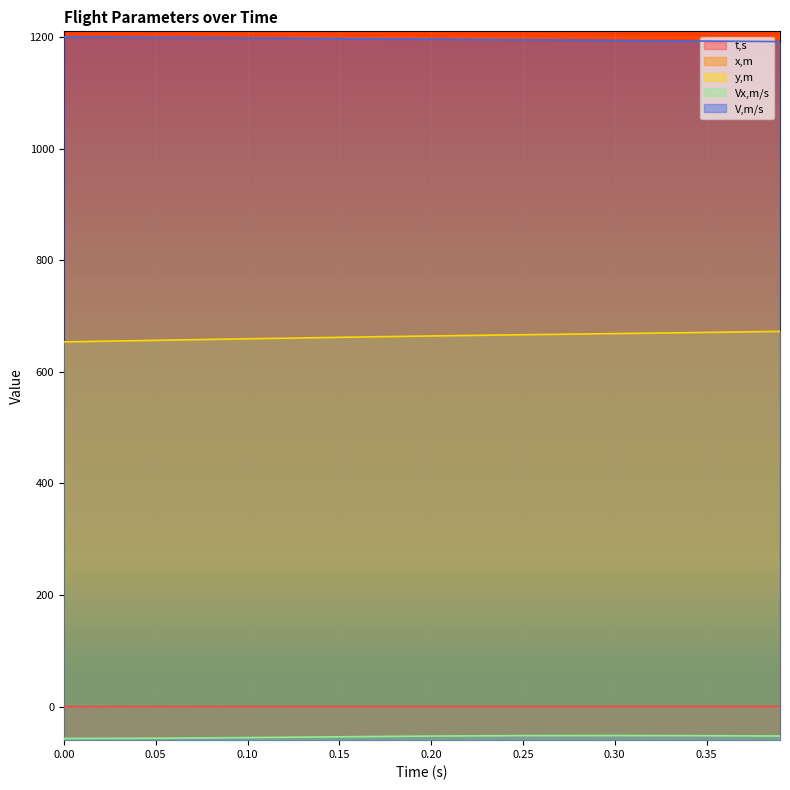

What is the average value of the y,m series?

663.6